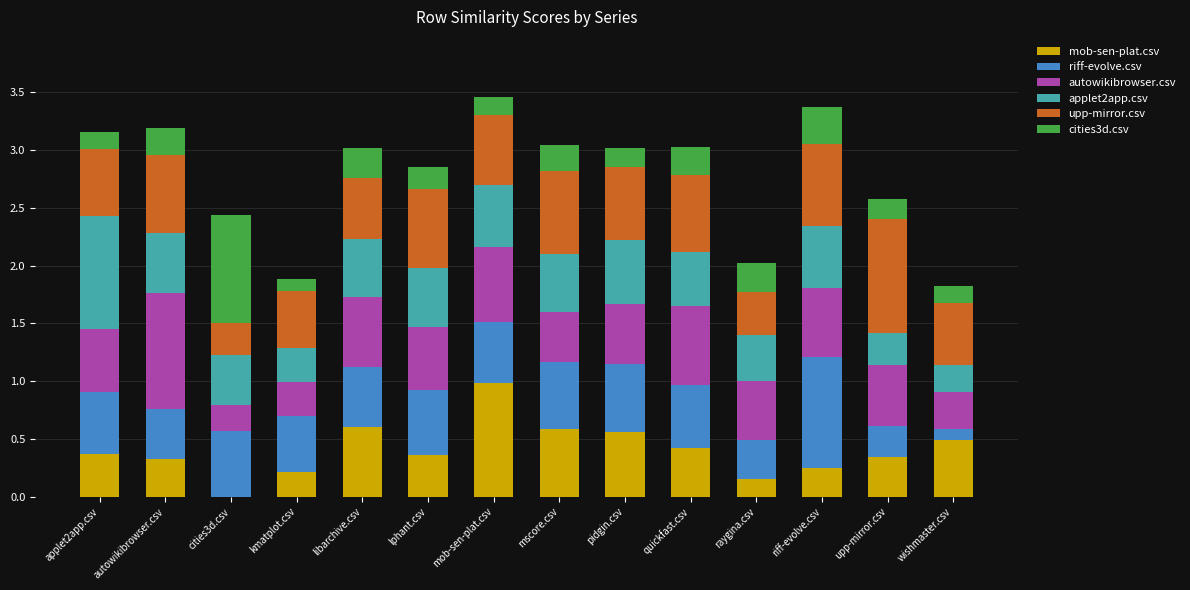

What is the sum of all mob-sen-plat.csv values?

5.7